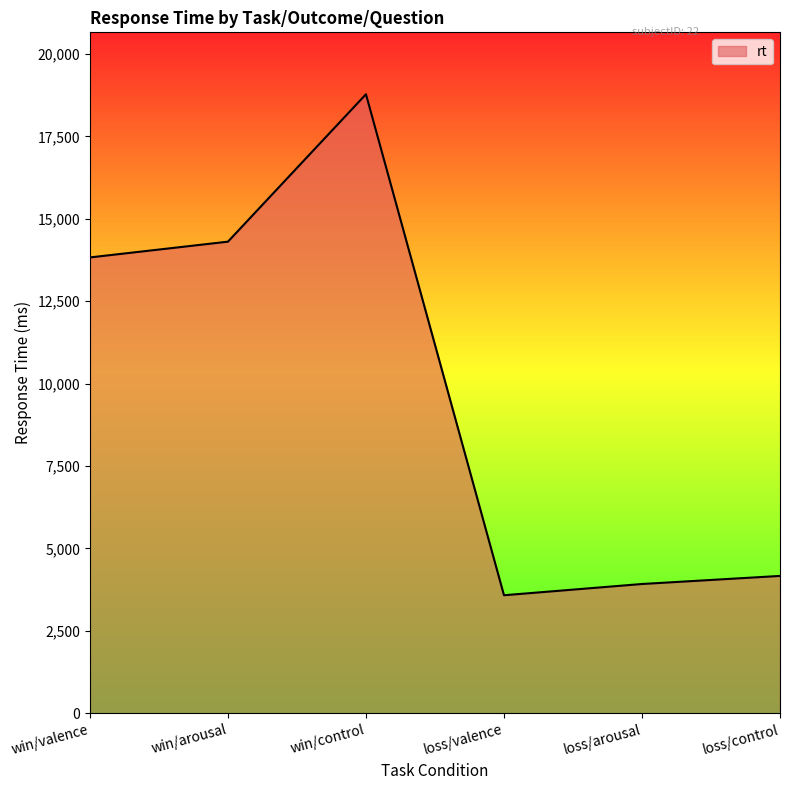

What is the difference between the maximum and second lowest values?

14856